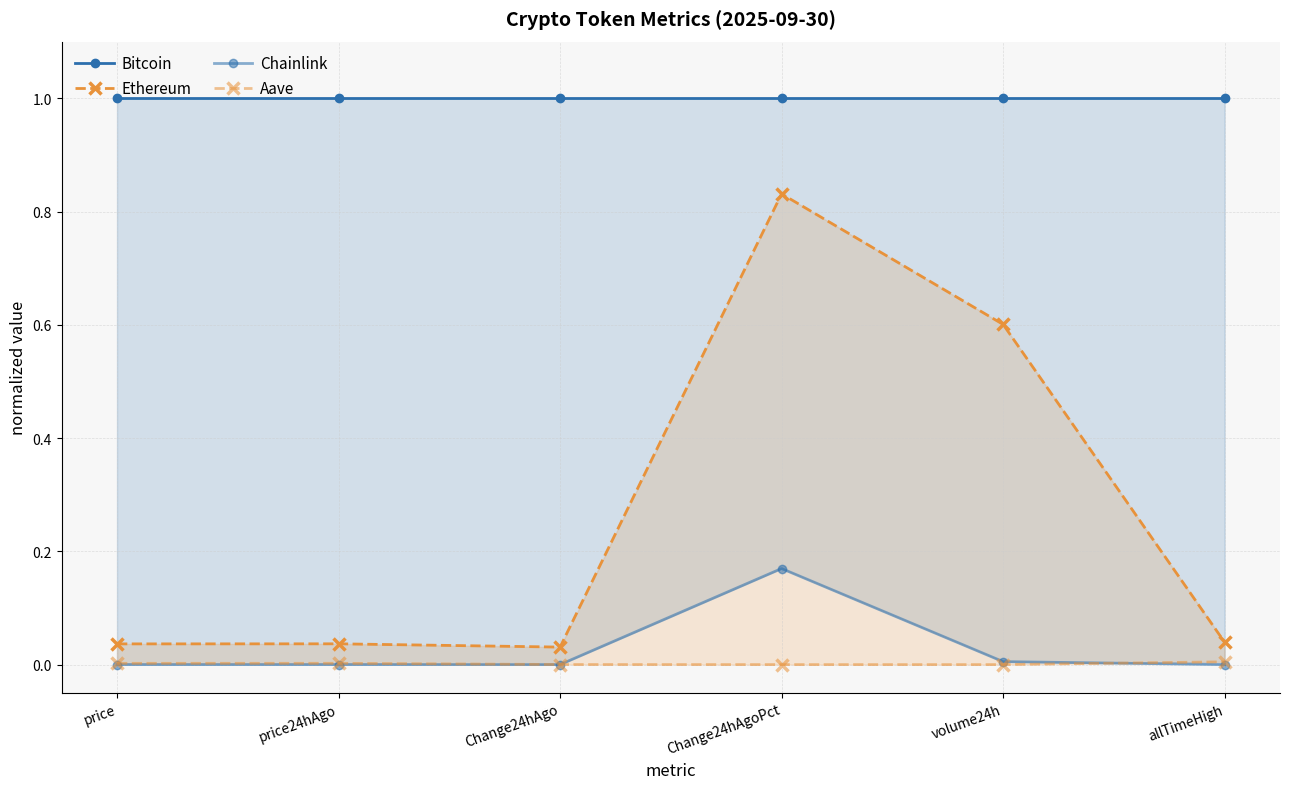

Between price and price24hAgo, which series saw the biggest shift?

Ethereum